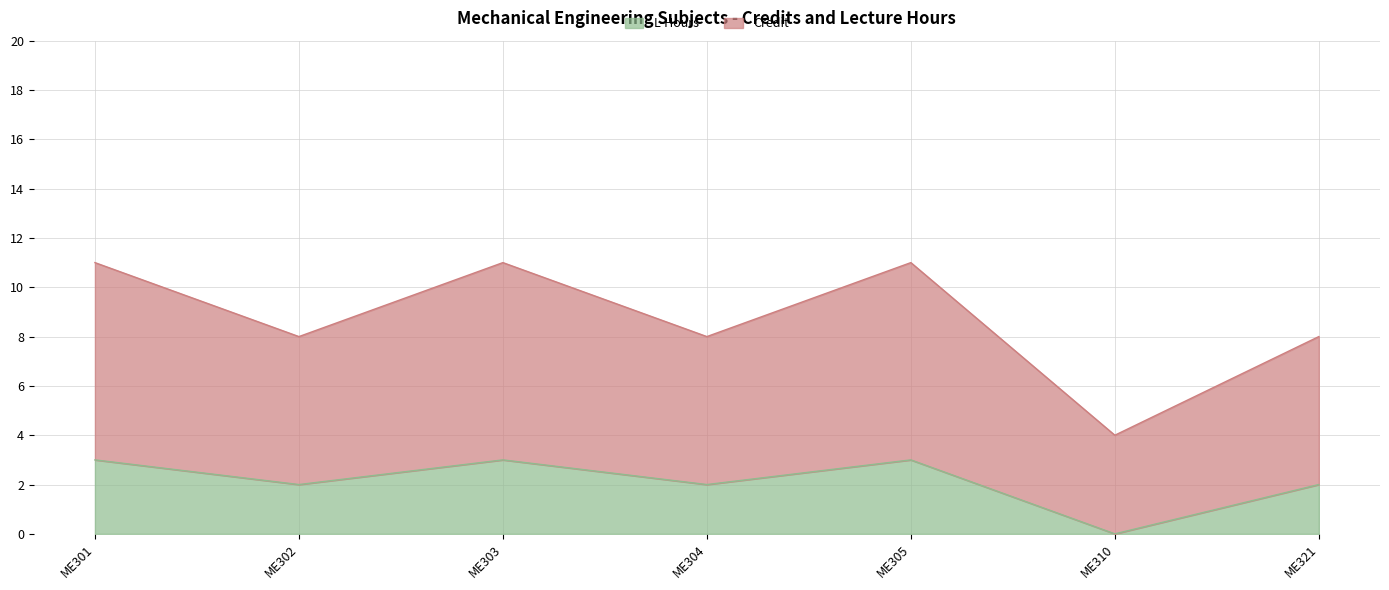

True or false: L-Hours and Credit intersect in this chart.

False